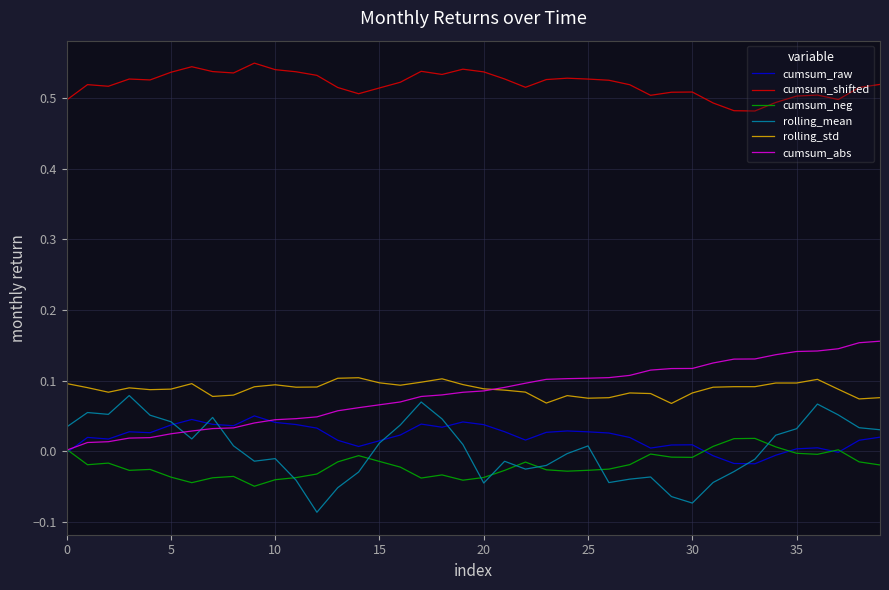

How many categories are shown in the chart?

40